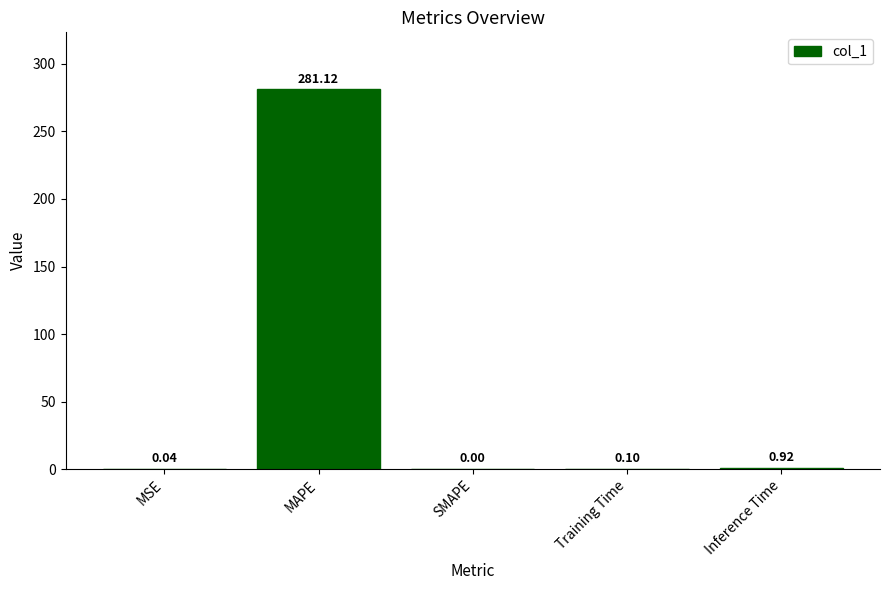

What is the average value?

56.4